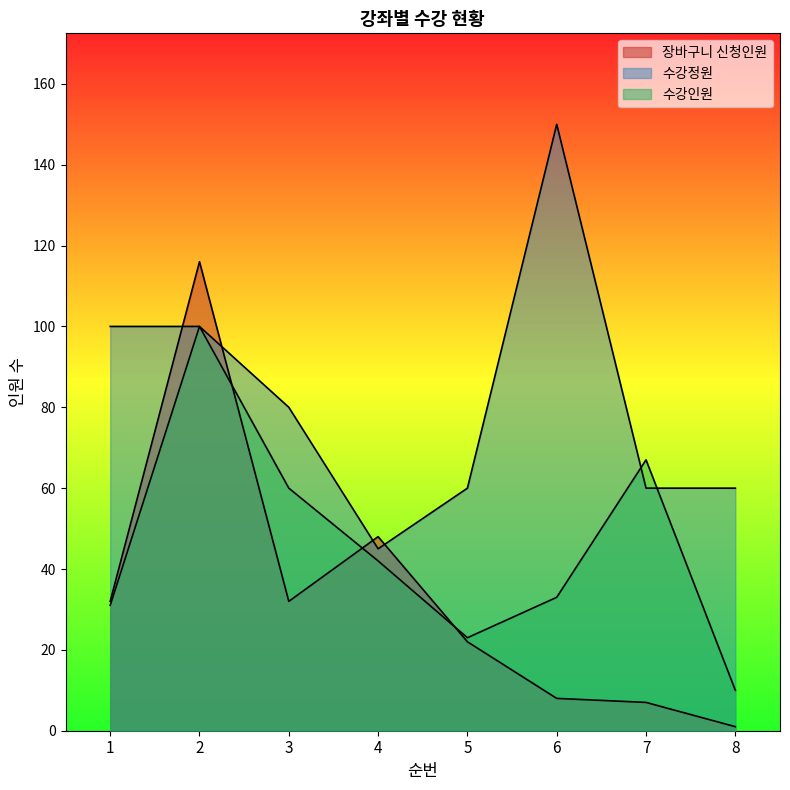

At how many categories does at least one series exceed 75?

4